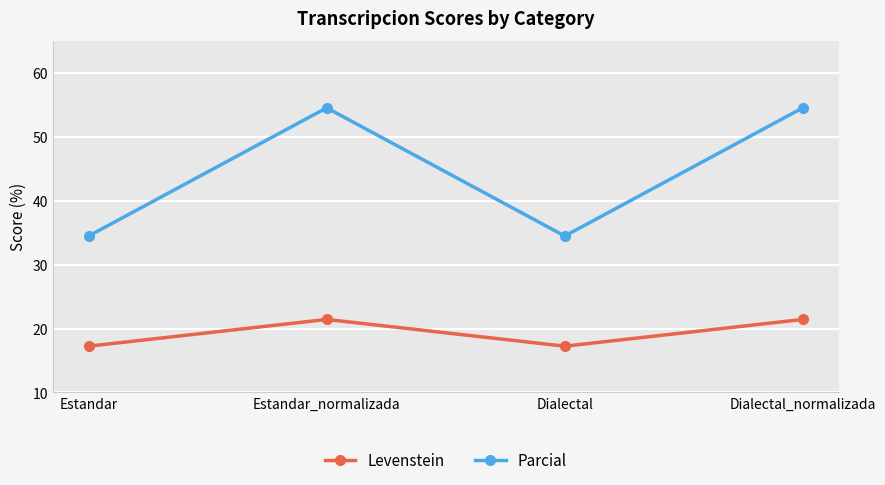

Is this an area chart (filled region under the line)?

No